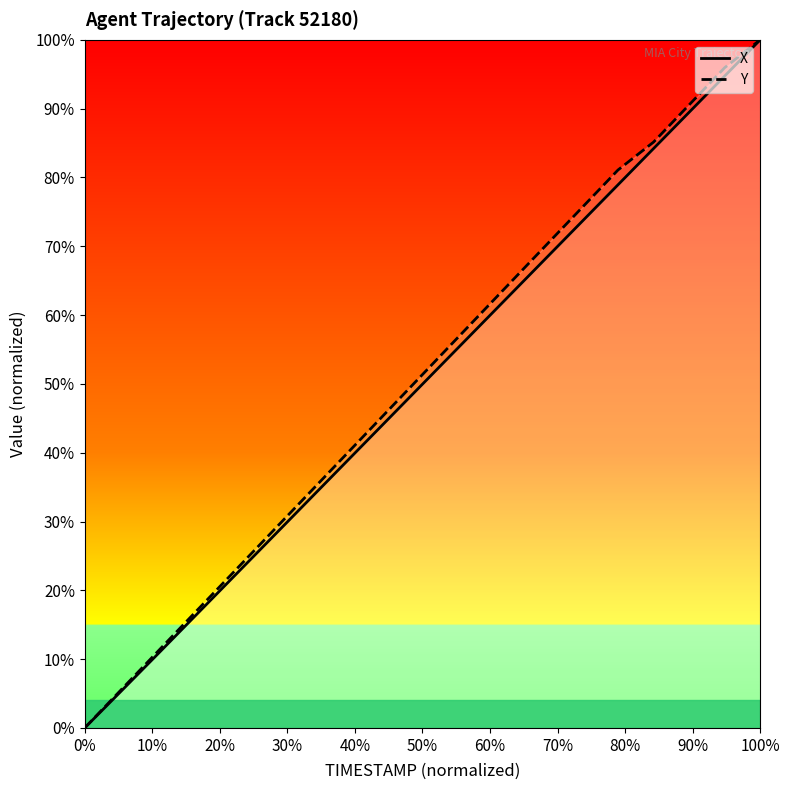

The Y series shows 0.0 at 0%. True or false?

True